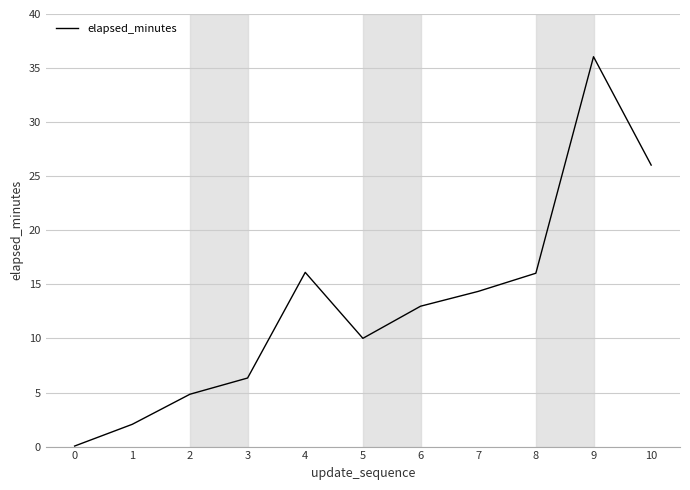

What is the change in value from 2 to 5?

+5.2